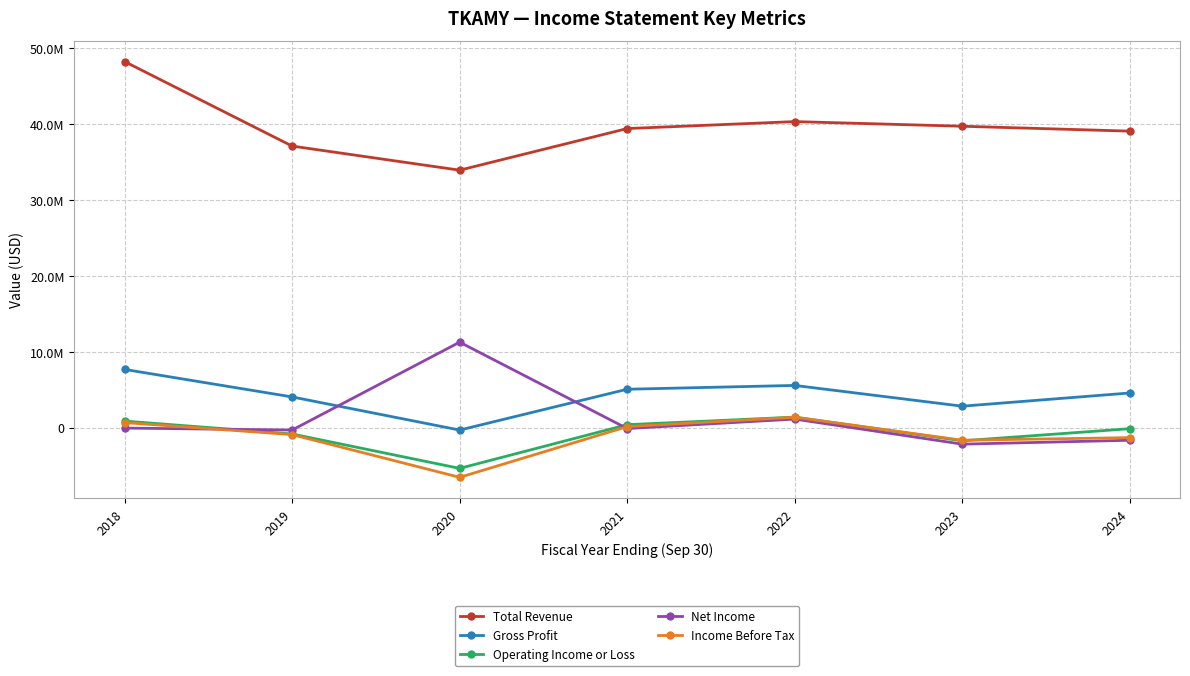

At 2020, list the series in order from smallest to largest.

Income Before Tax, Operating Income or Loss, Gross Profit, Net Income, Total Revenue